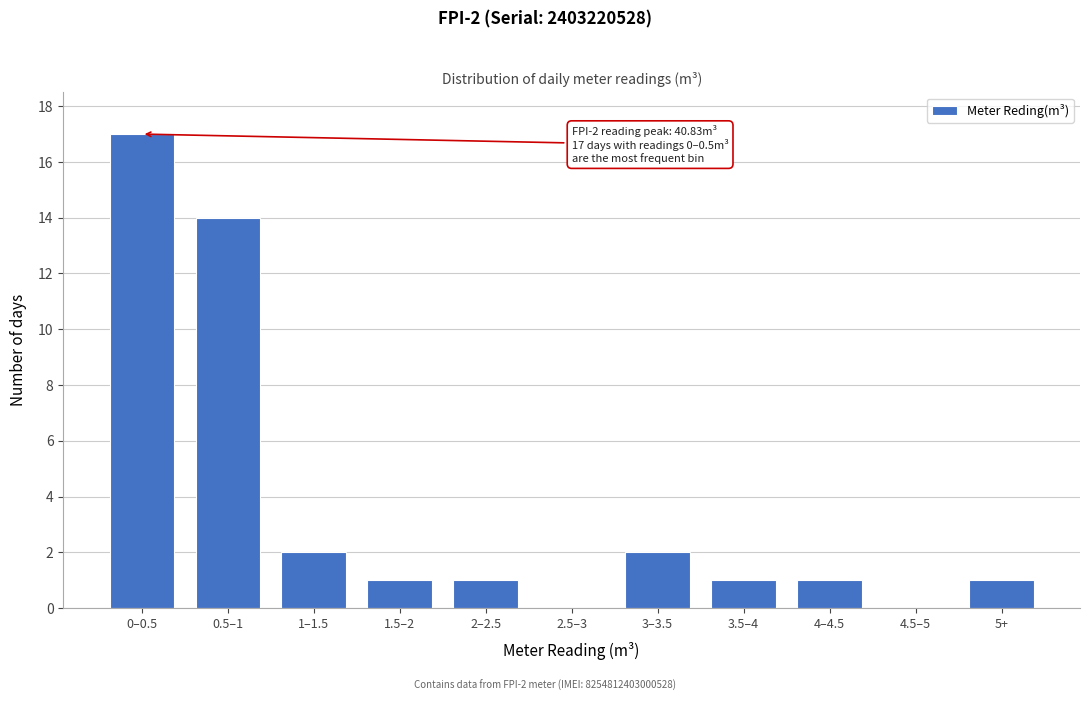

What is the sum of all values?

40